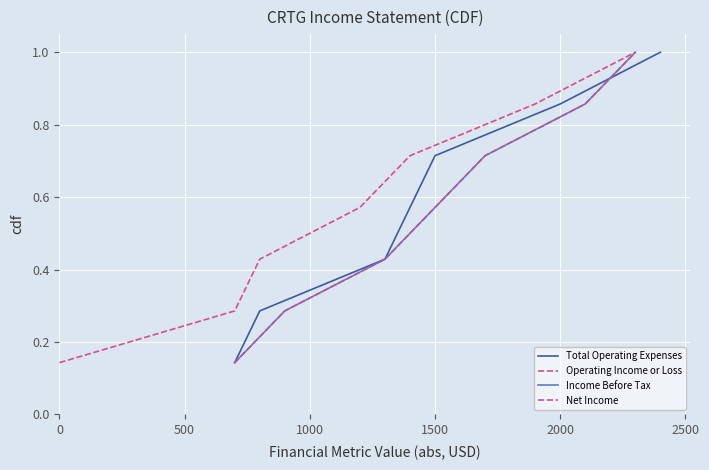

How many series are shown in this chart?

4